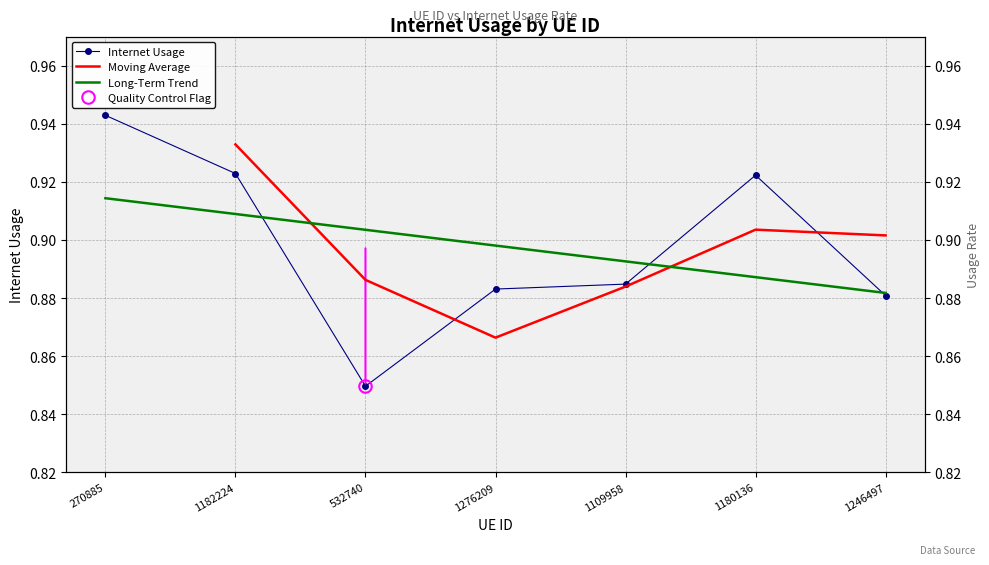

What is the sum of all values?

6.3